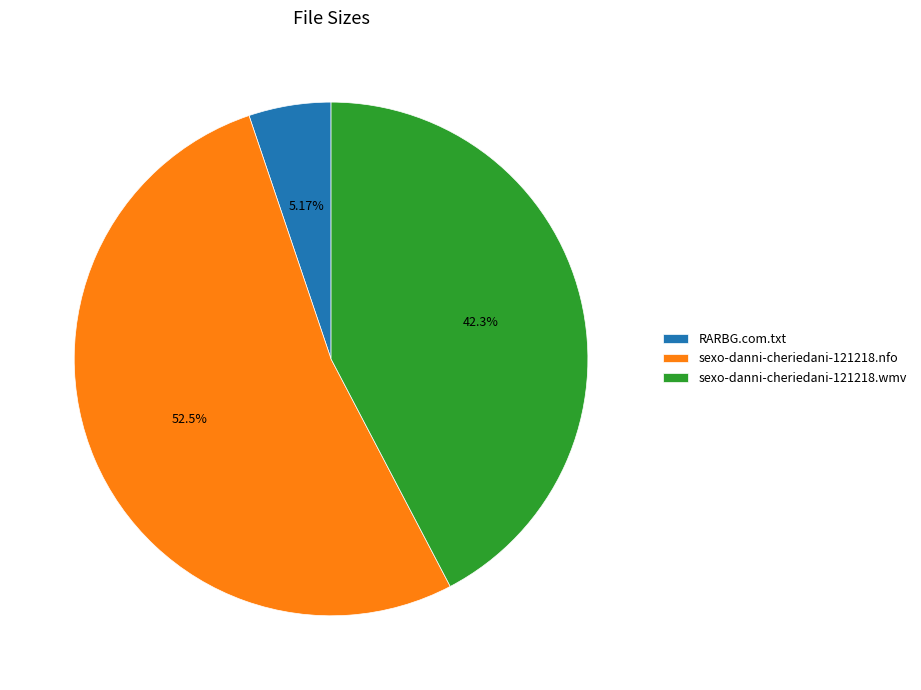

Do RARBG.com.txt and sexo-danni-cheriedani-121218.nfo together represent more than half of the pie?

Yes